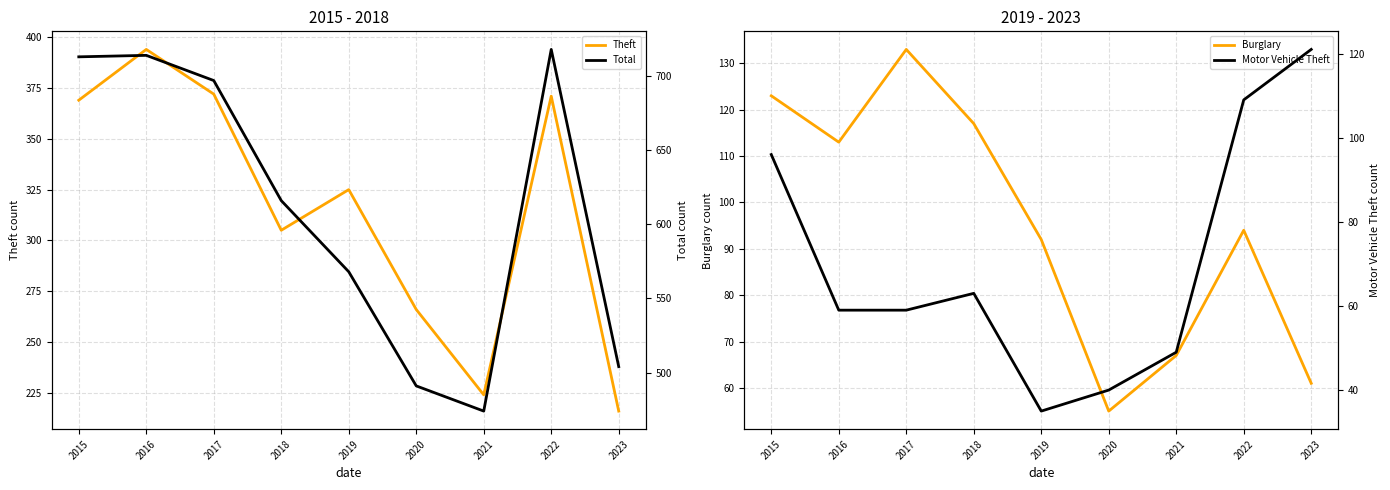

What is the highest value of the Theft series?

394